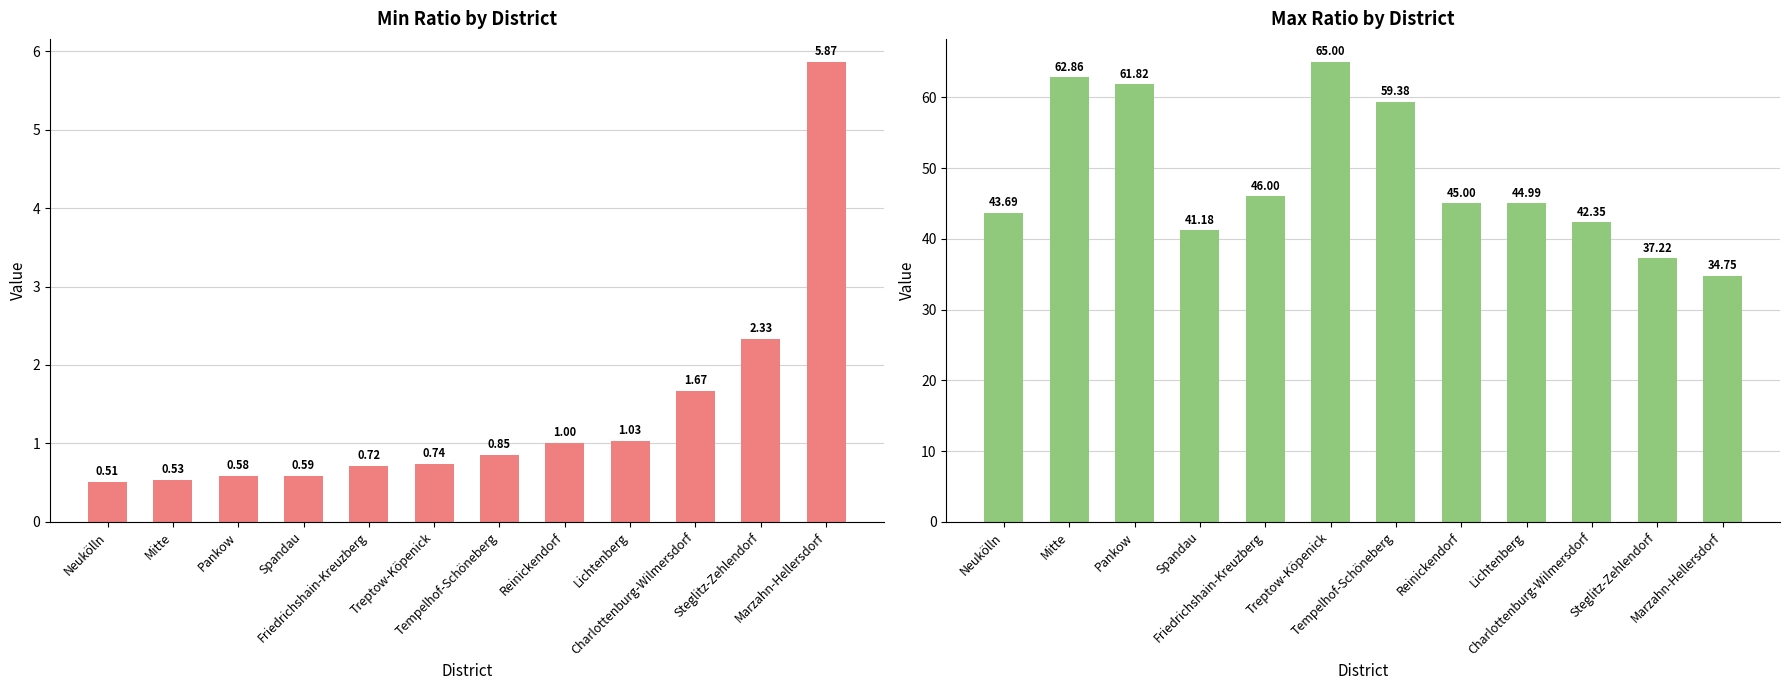

List the series in order of their overall mean, lowest first.

min, max